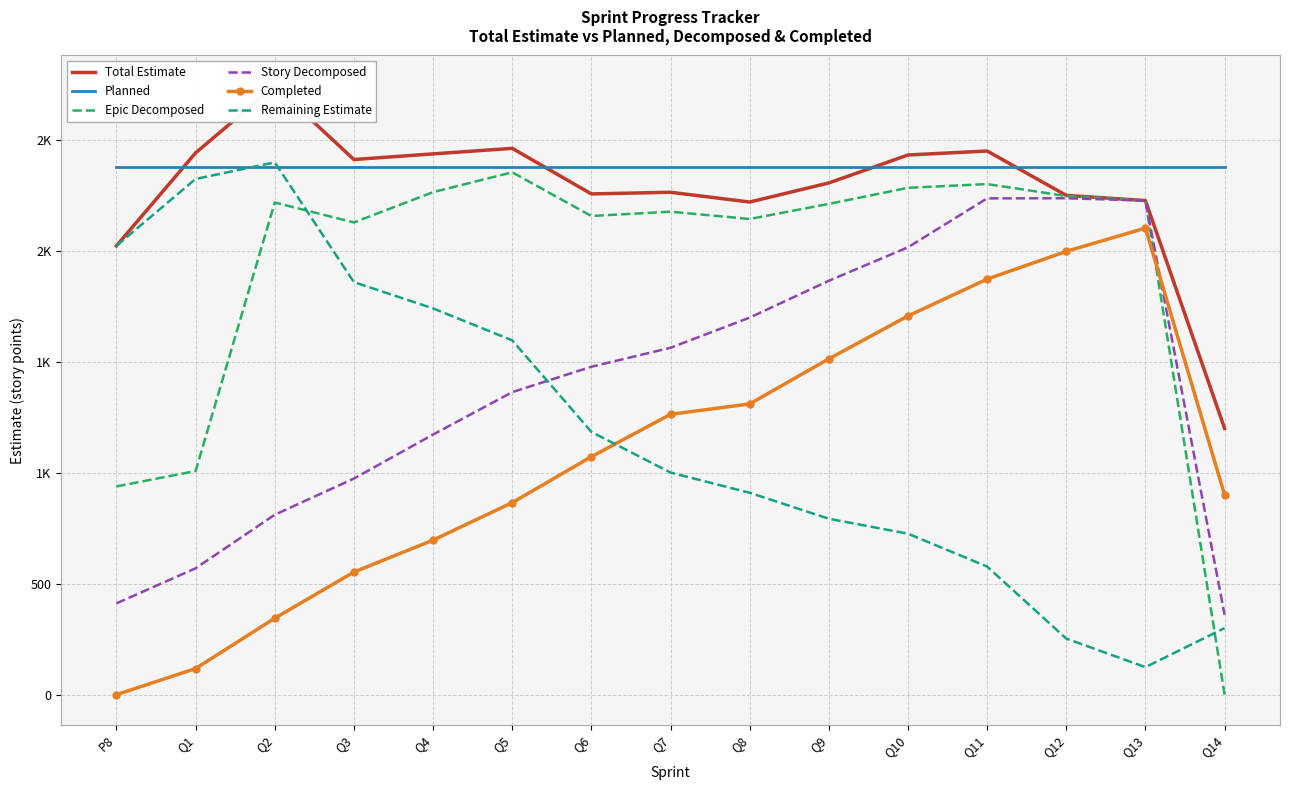

What is the difference between the maximum and minimum values in the Remaining Estimate series?

2275.3